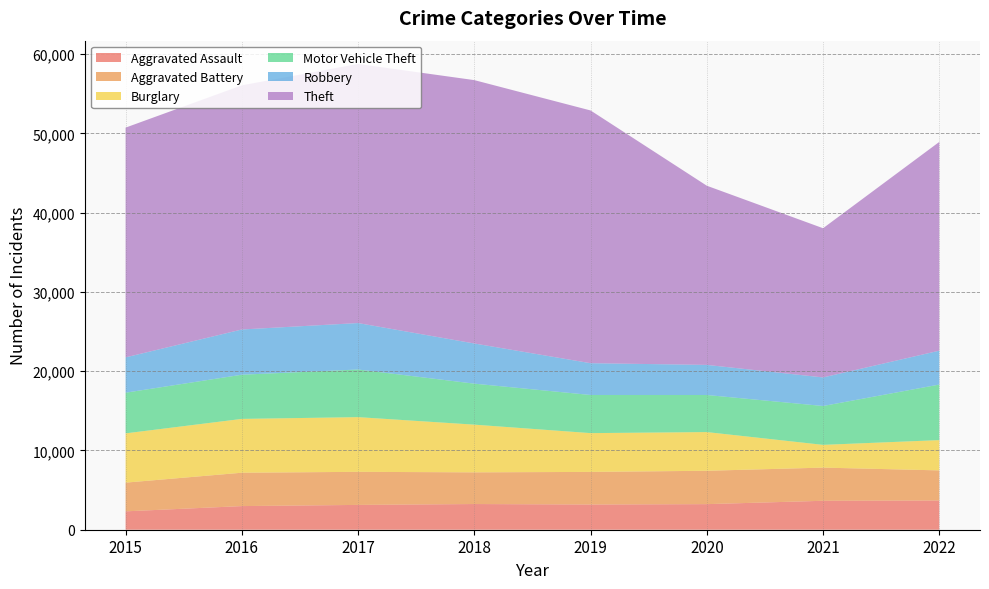

Reading right to left, list all the values displayed in this chart.

Aggravated Assault: 3684	3651	3228	3180	3241	3130	2982	2319
Aggravated Battery: 3802	4185	4210	4114	3999	4173	4210	3622
Burglary: 3821	2871	4883	4895	6017	6902	6791	6217
Motor Vehicle Theft: 7009	4903	4677	4811	5172	6011	5574	5130
Robbery: 4275	3605	3798	4011	5068	5860	5707	4457
Theft: 26342	18825	22606	31888	33230	32690	30805	28988